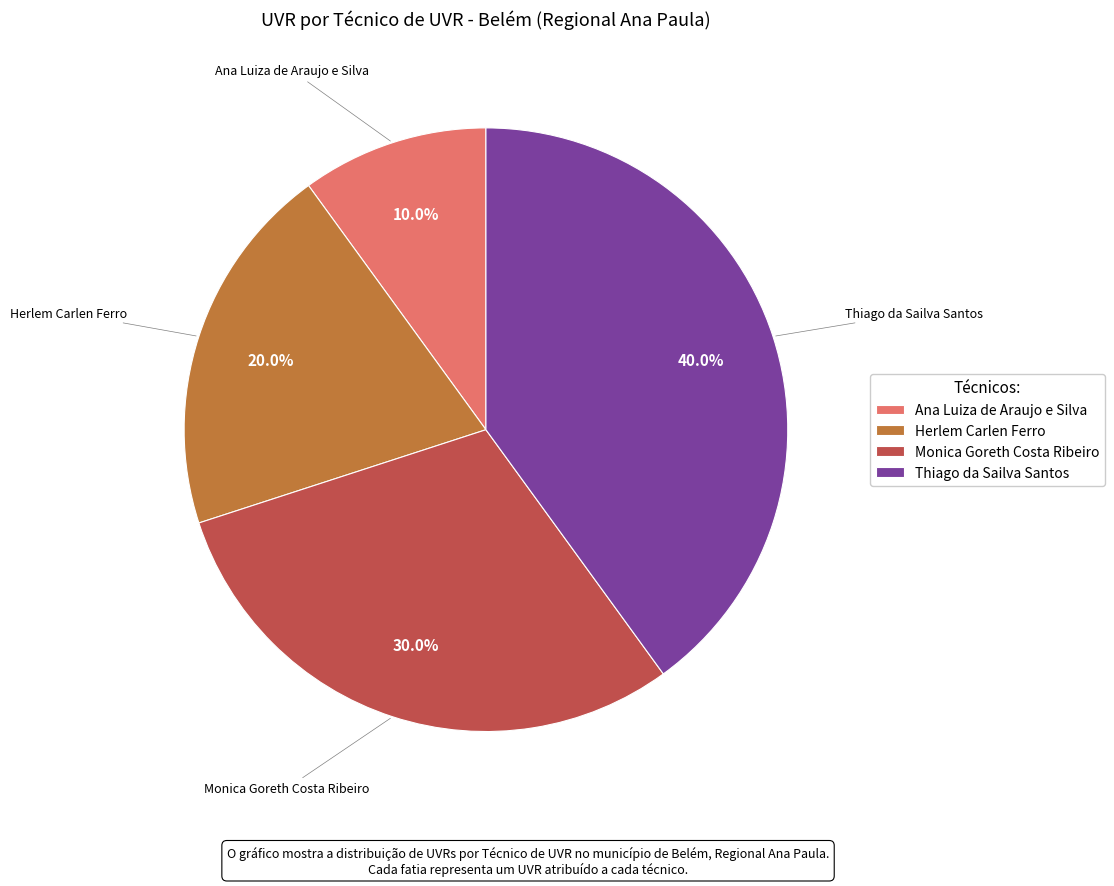

Approximately how many times larger is the value at Monica Goreth Costa Ribeiro compared to Ana Luiza de Araujo e Silva?

3.0